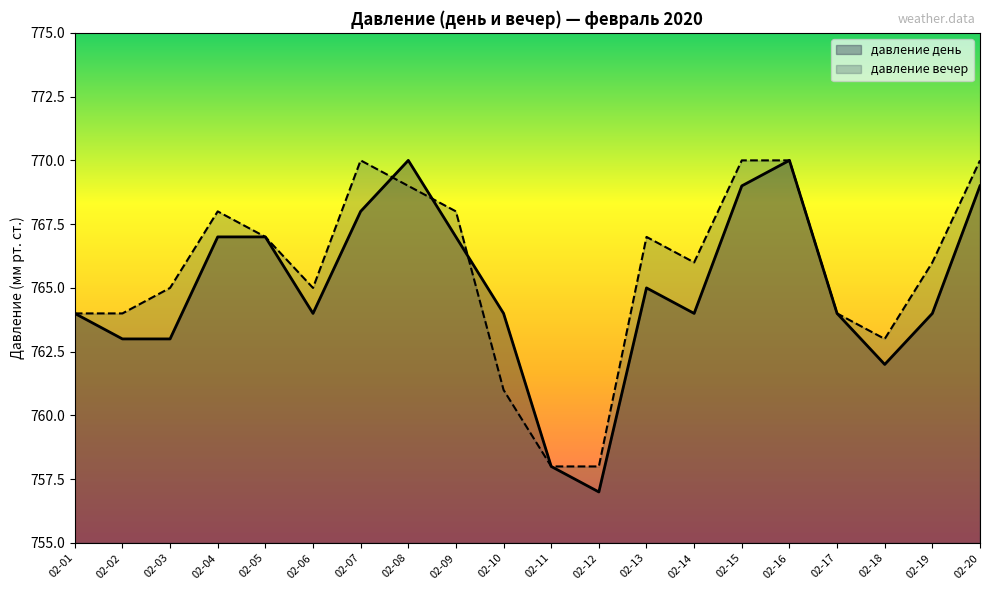

What is the smallest value displayed?

757